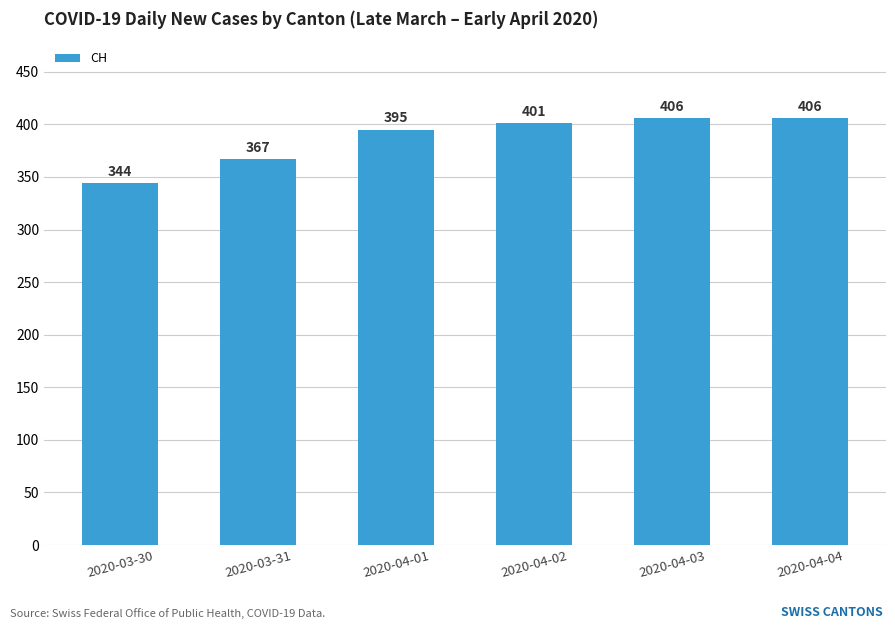

Are the bars grouped side by side (vs. stacked)?

No